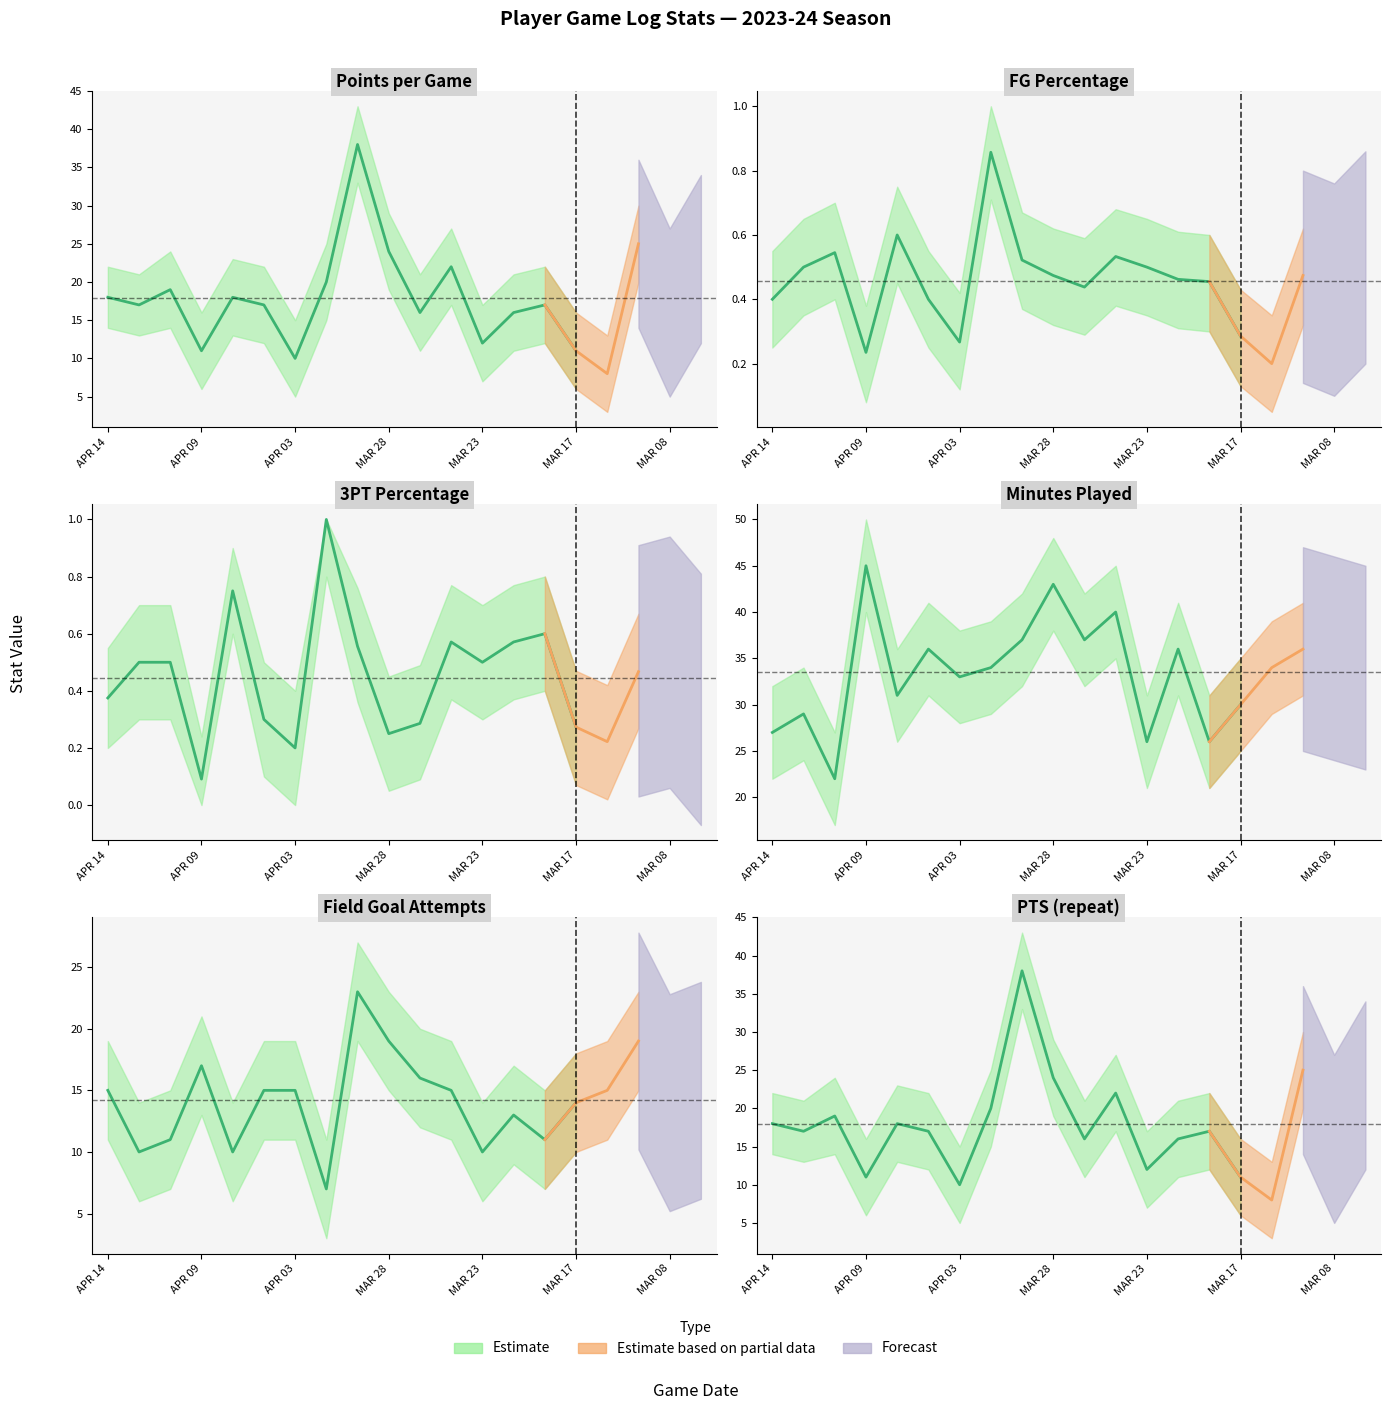

List the series in order of their peak value, lowest first.

FG_PCT, FG3_PCT, FGA, PTS, MIN